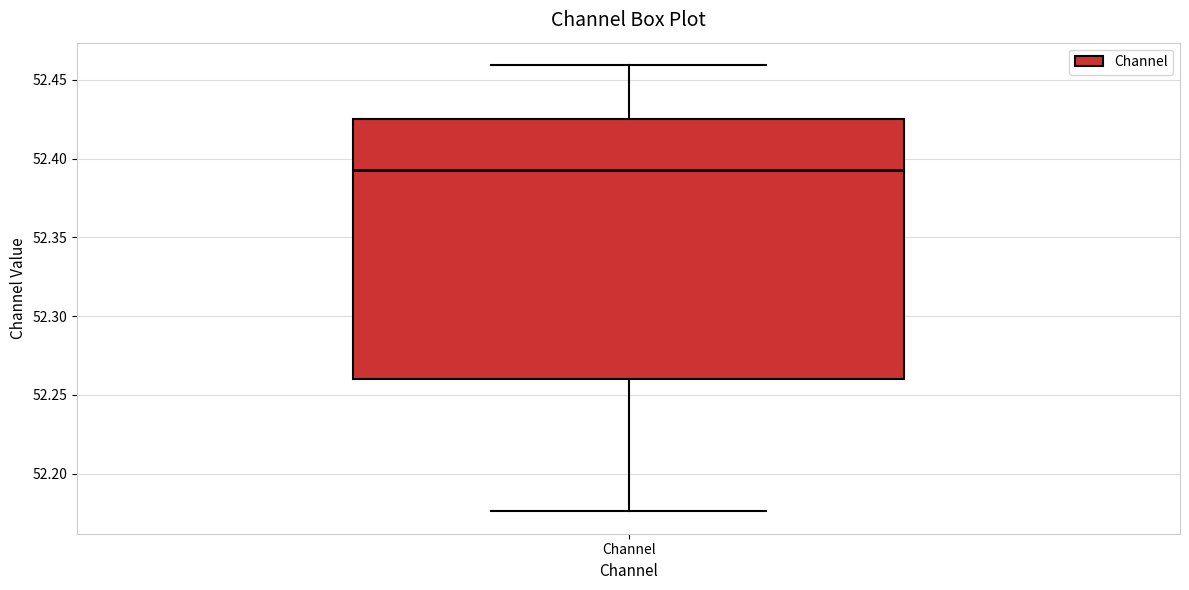

Where is the upper edge of the box for Channel on the y-axis? The values are not printed on the chart, so give them approximately, as read against the axis.

52.425